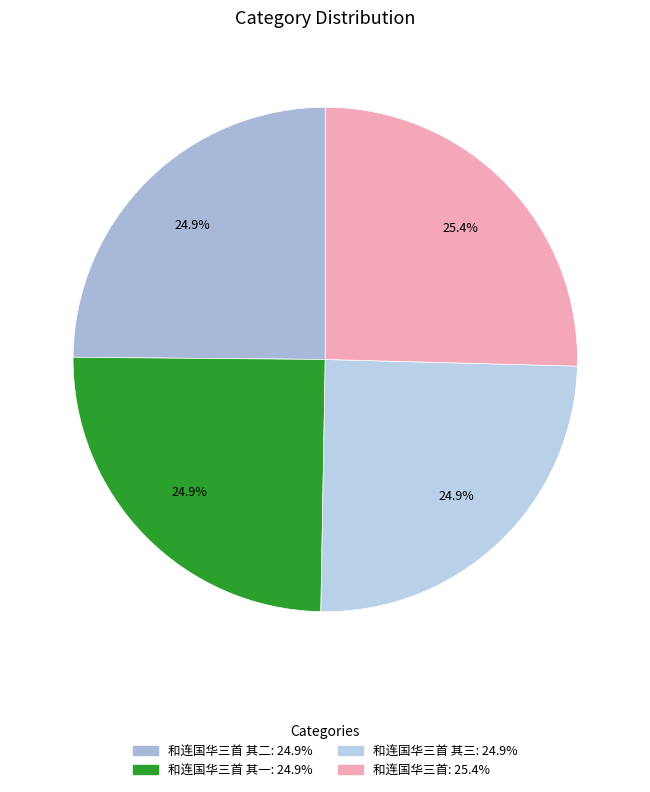

How many slices are in this pie chart?

4